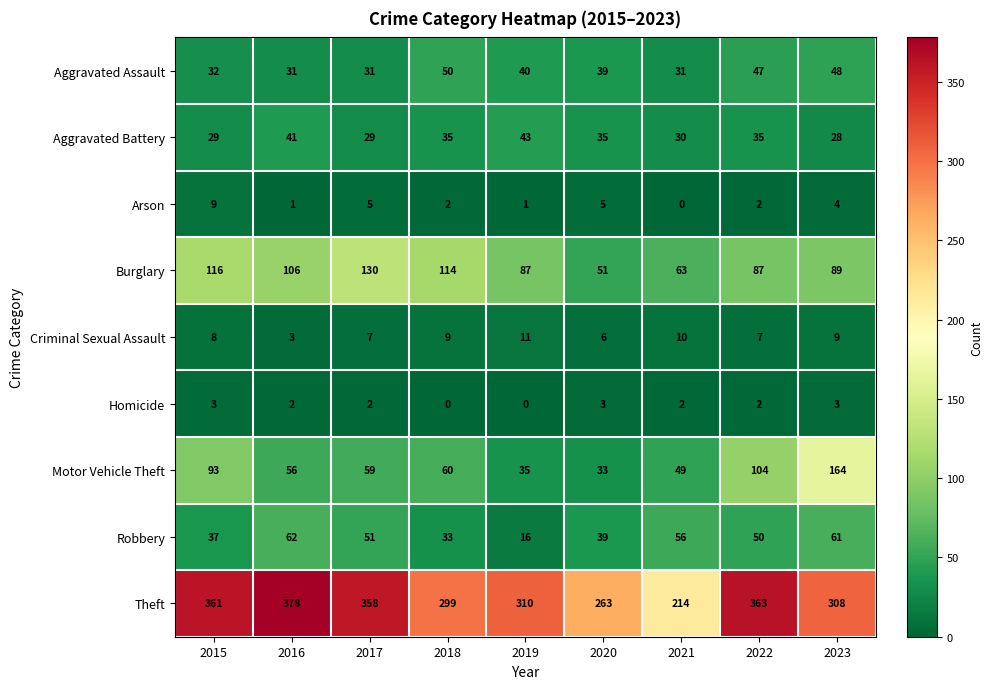

Is it true that Aggravated Assault equals 20 at 2022?

False